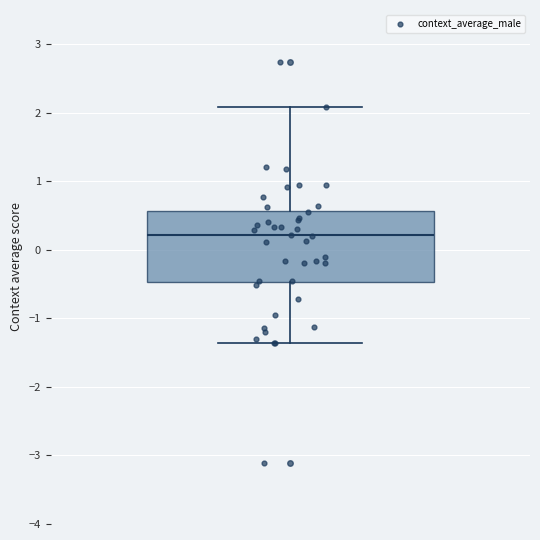

Read this box plot against the y-axis: the position of the median line, the range covered by the box, and the ends of both whiskers. The values are not printed on the chart, so give them approximately, as read against the axis.

median 0.2, box -0.5 to 0.6, whiskers -1.4 to 2.1